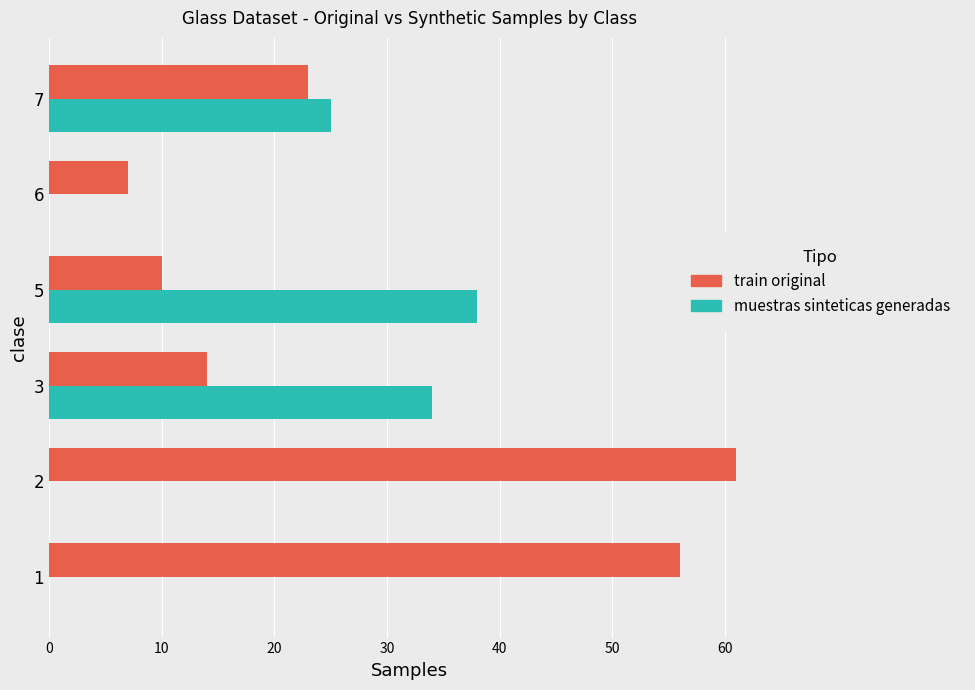

How many series are shown in this chart?

2